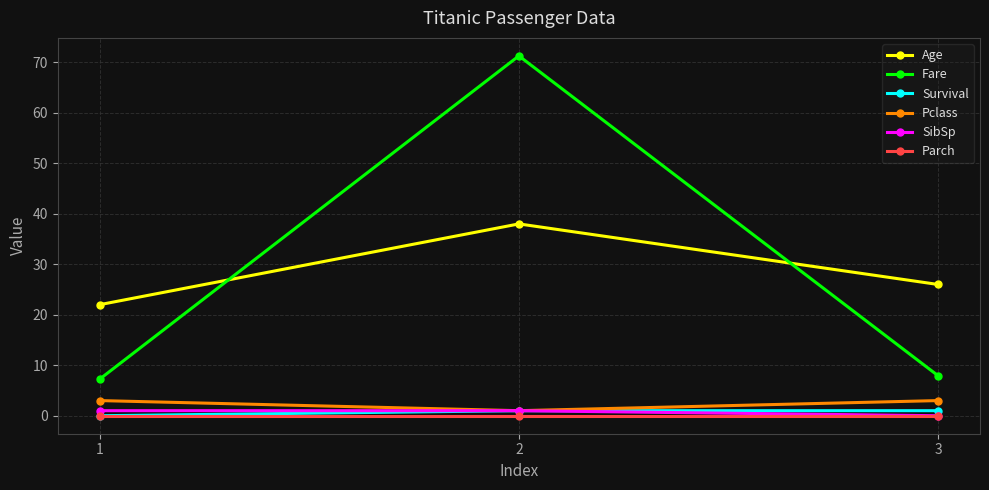

What is the value of the Pclass point at the 2nd from the left?

1.0